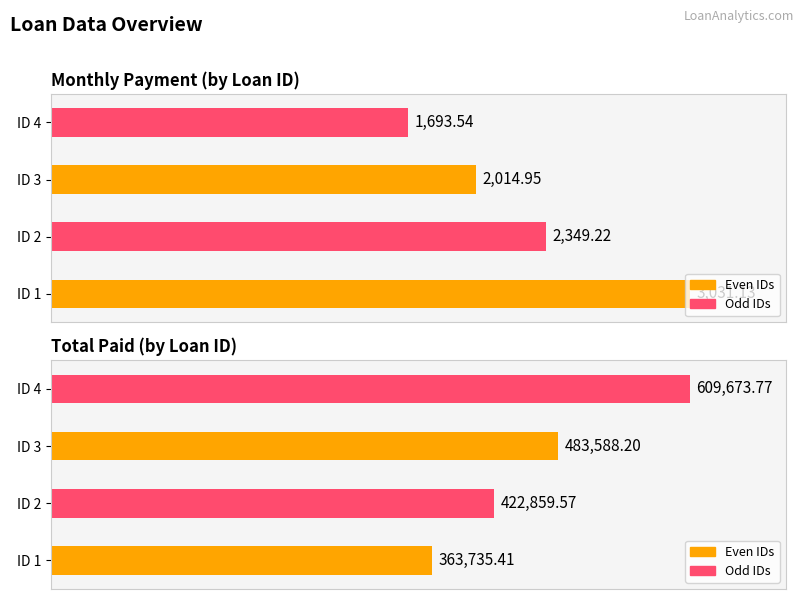

How many data points does each series have?

4